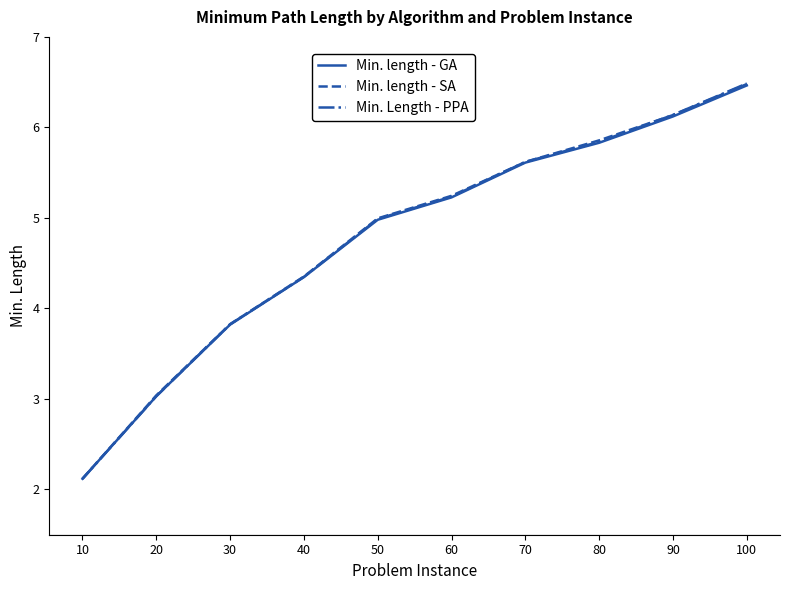

At which category is the sum across all series the highest?

100